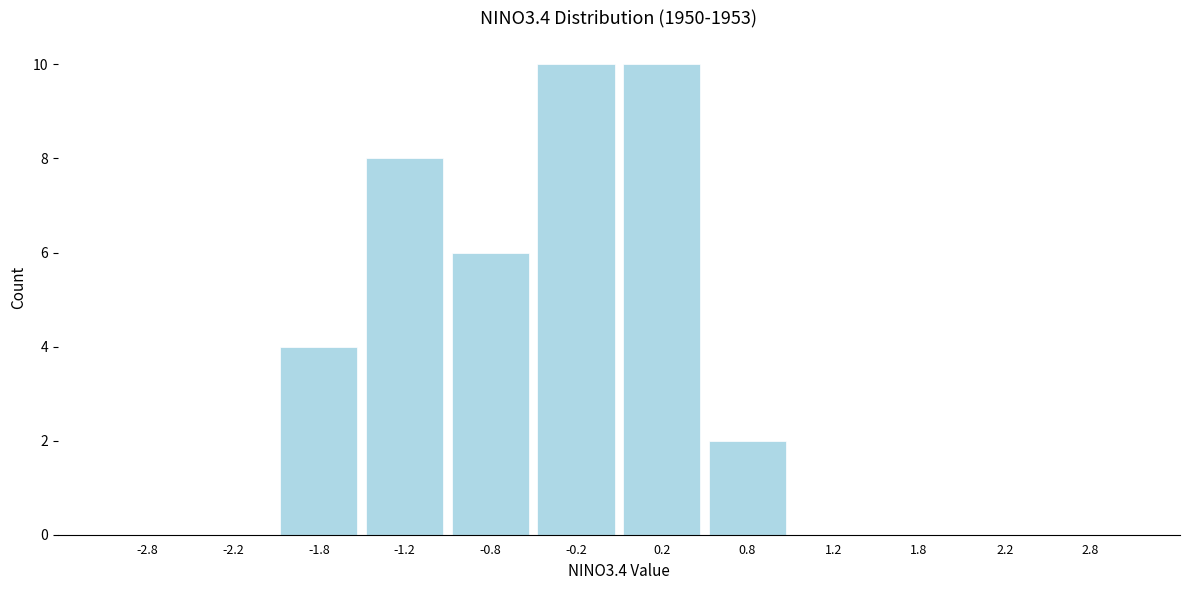

Reading left to right, list every bar in this chart as the range it spans on the x-axis followed by its height. The values are not printed on the chart, so give them approximately, as read against the axis.

-3.0 to -2.5: 0
-2.5 to -2.0: 0
-2.0 to -1.5: 4
-1.5 to -1.0: 8
-1.0 to -0.5: 6
-0.5 to 0.0: 10
0.0 to 0.5: 10
0.5 to 1.0: 2
1.0 to 1.5: 0
1.5 to 2.0: 0
2.0 to 2.5: 0
2.5 to 3.0: 0